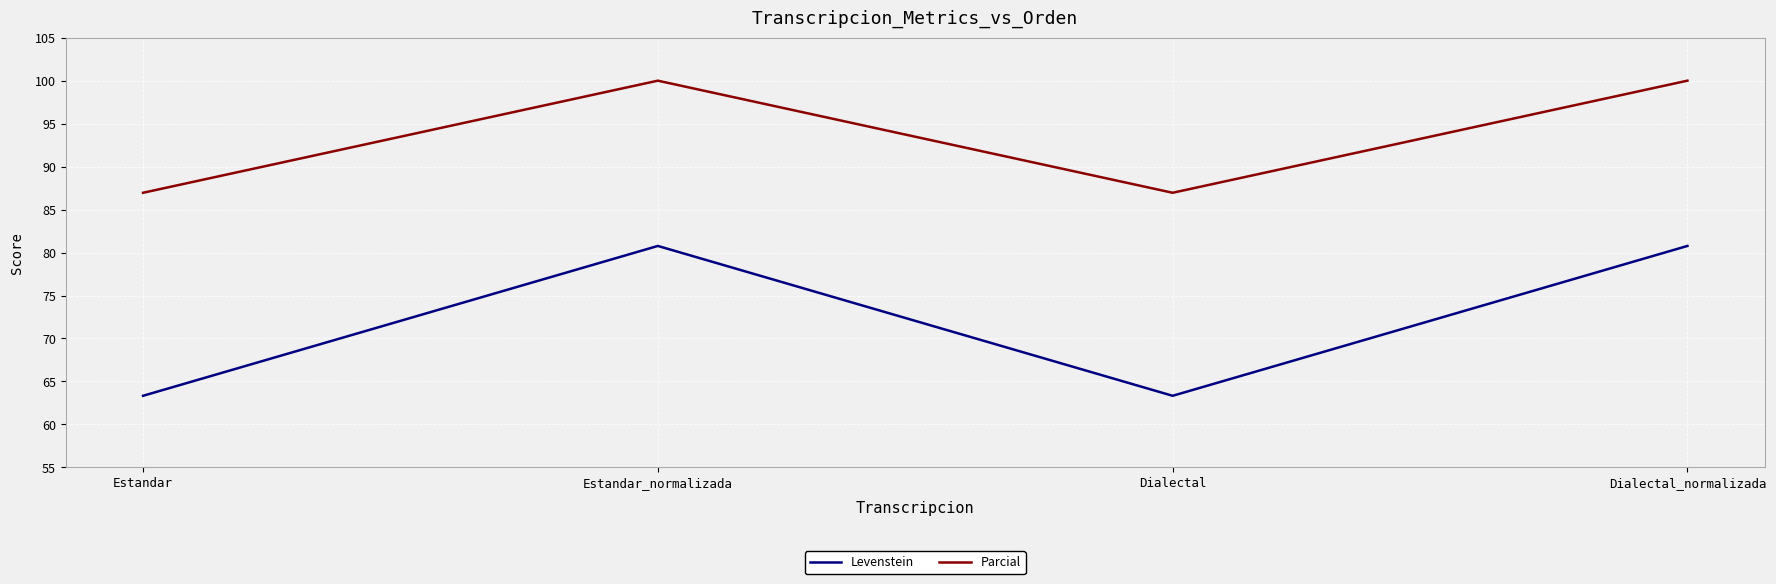

What is the lowest value of the Parcial series?

87.0